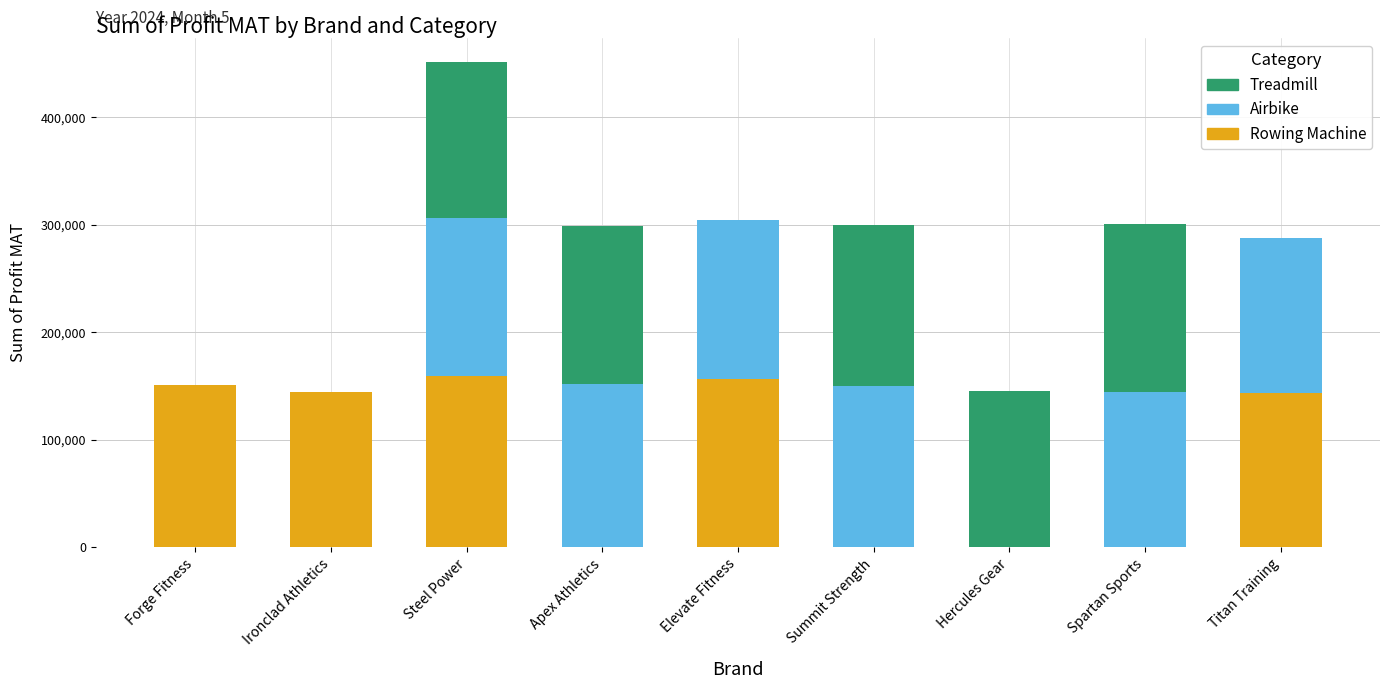

What is the total value across all series at Apex Athletics?

298715